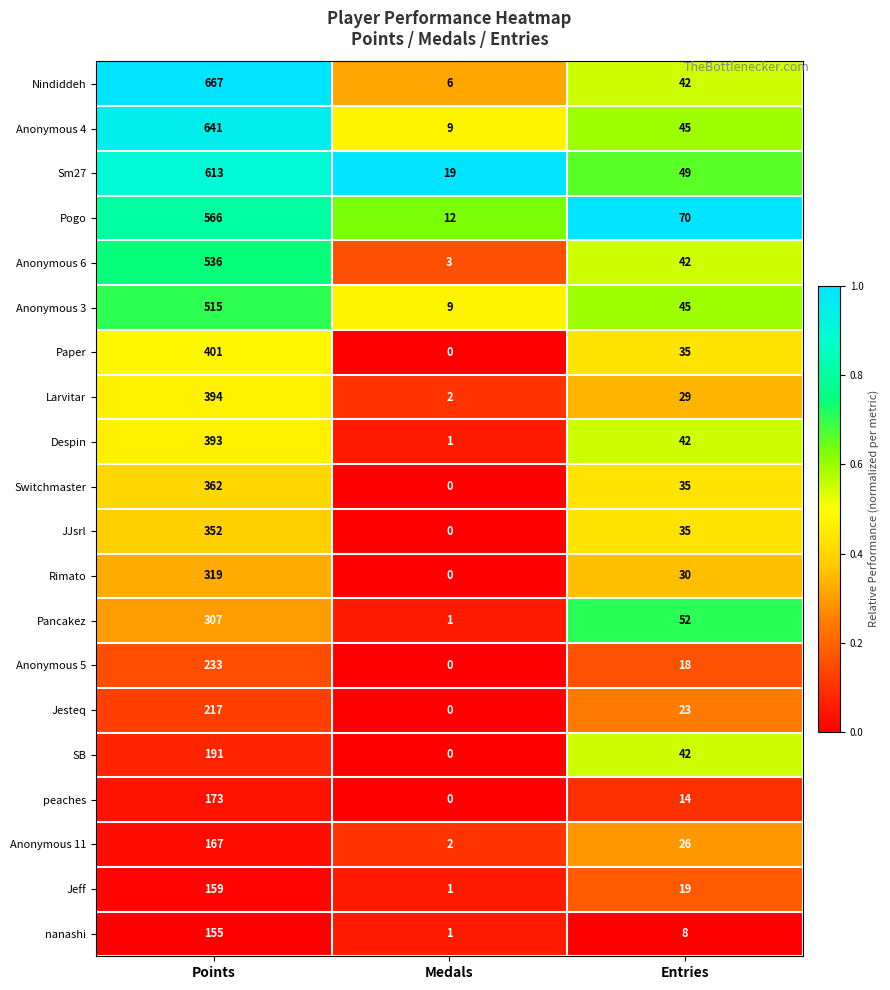

Which series has the widest spread of values?

Nindiddeh